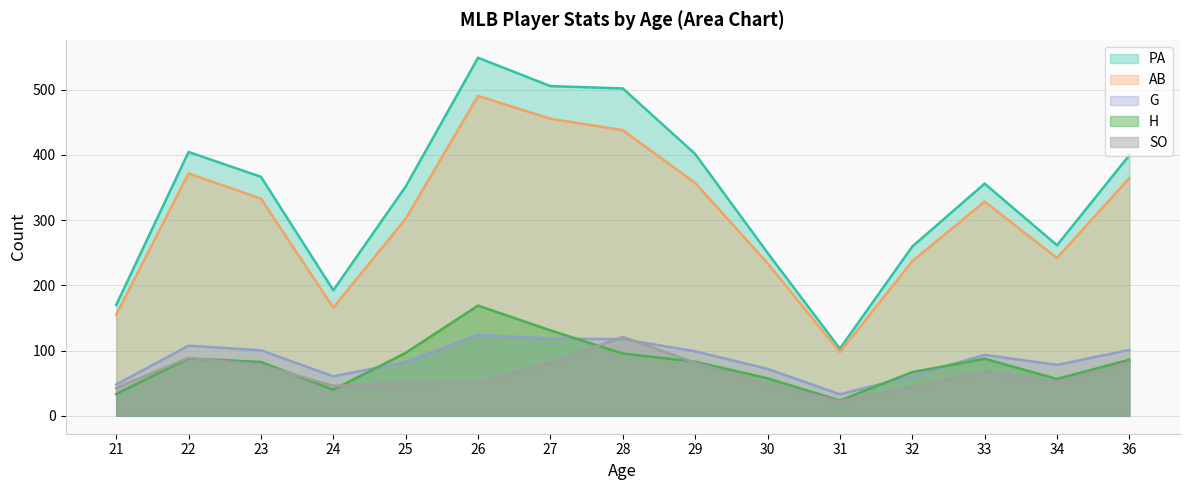

What is the difference between the SO values at 24 and 25?

4.5